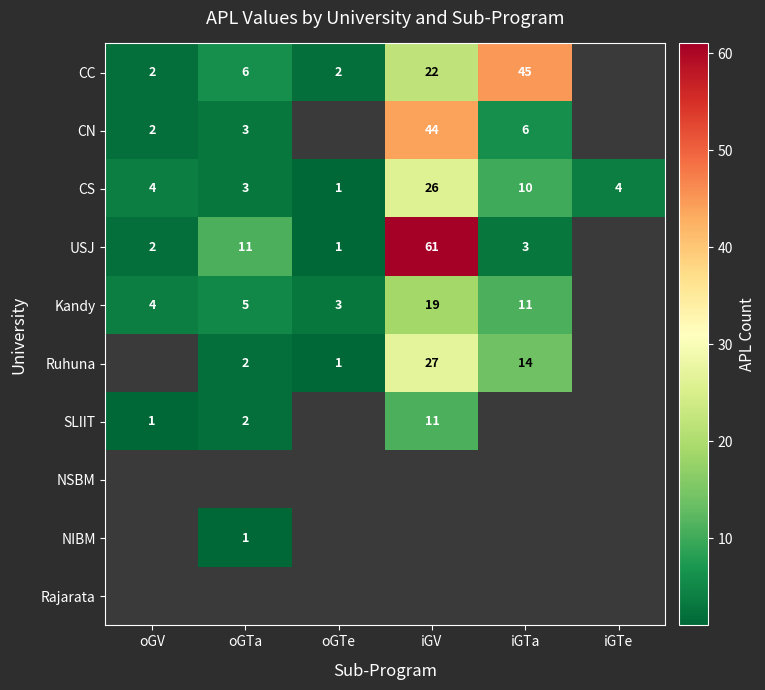

Where is CS nearest to the value 13?

iGTa